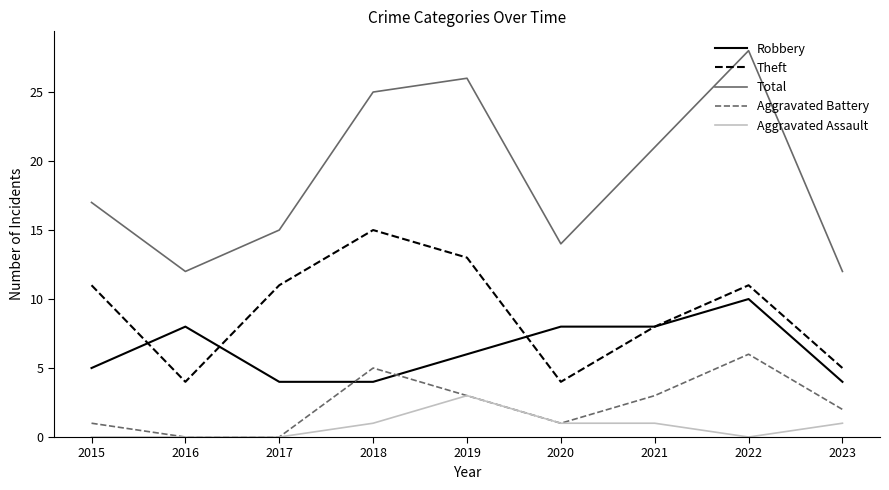

Rank the series by their maximum value, from highest to lowest.

Total, Theft, Robbery, Aggravated Battery, Aggravated Assault